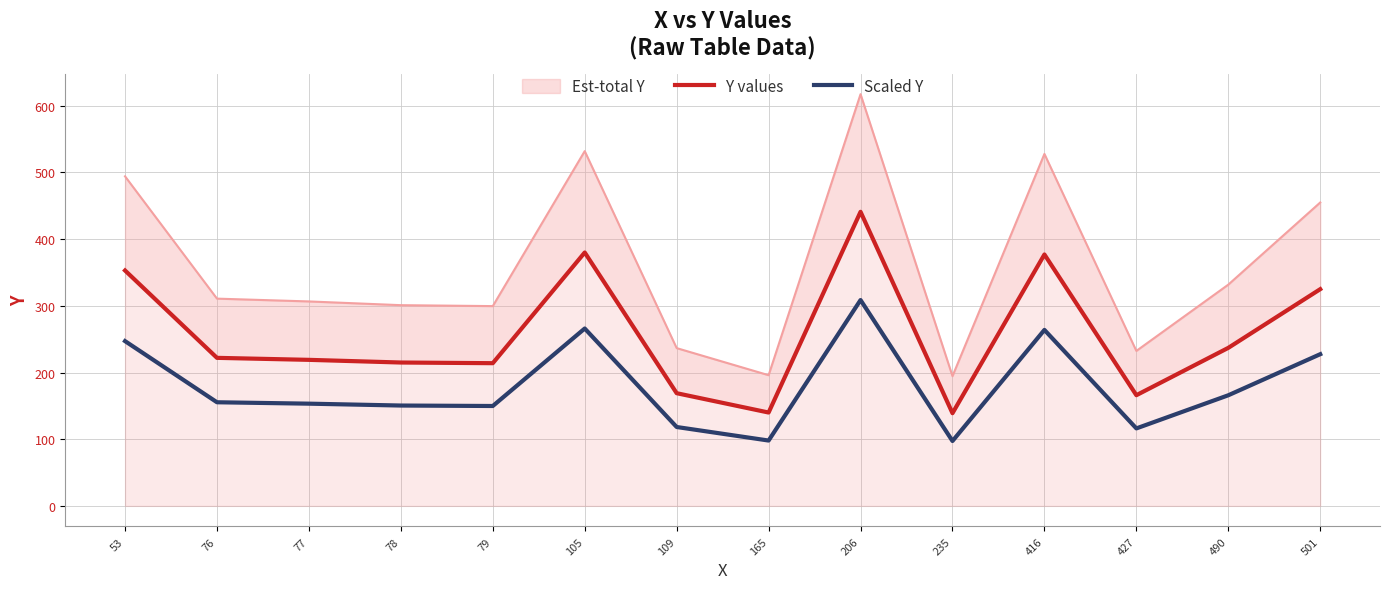

Where is Y values nearest to the value 290?

501